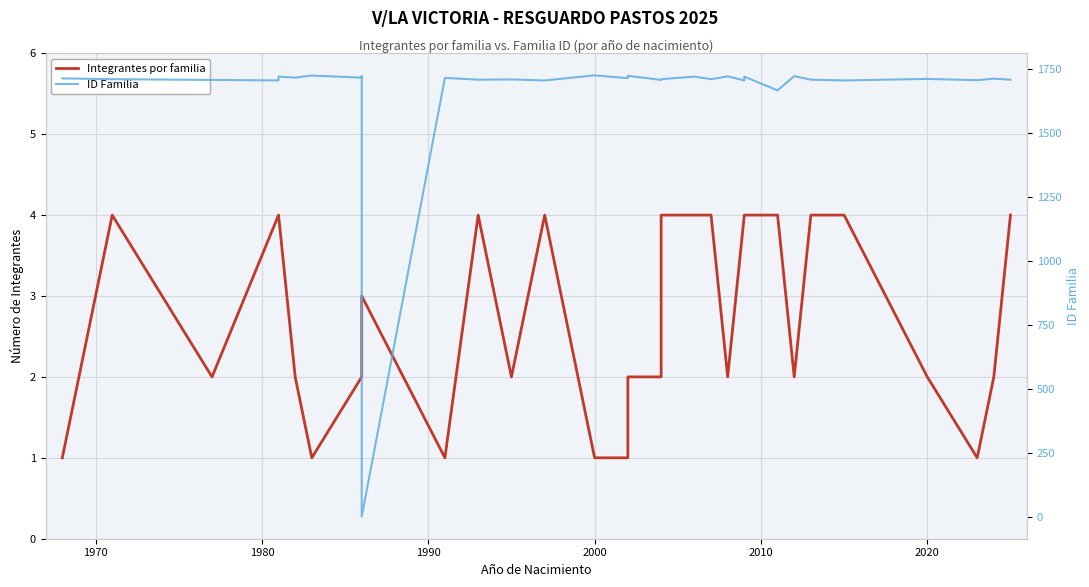

True or false: ID Familia and Integrantes por familia intersect in this chart.

True